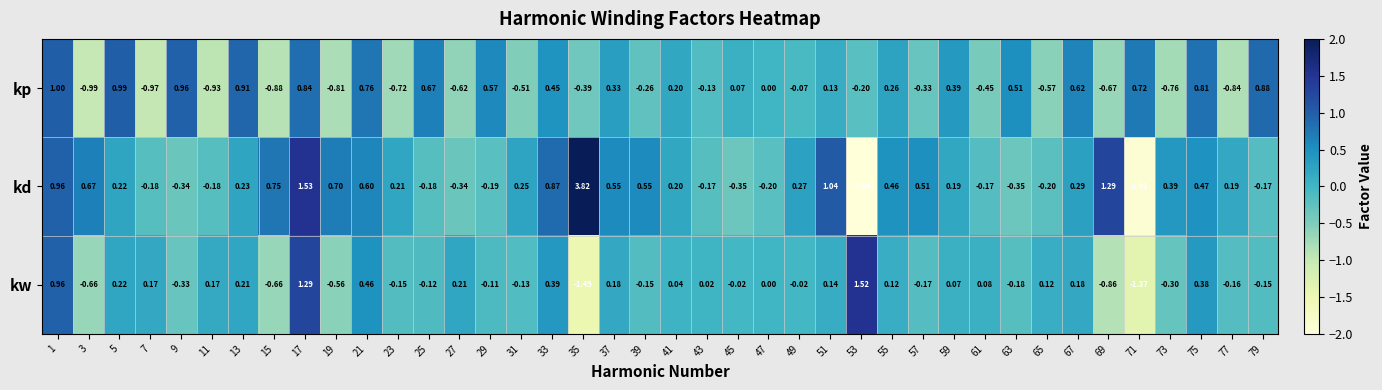

Rank the series by their average value, from highest to lowest.

kd, kp, kw